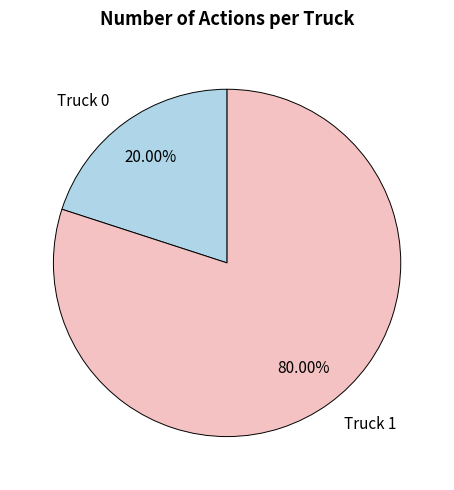

To the nearest percent, what percentage of the pie is Truck 1?

80%